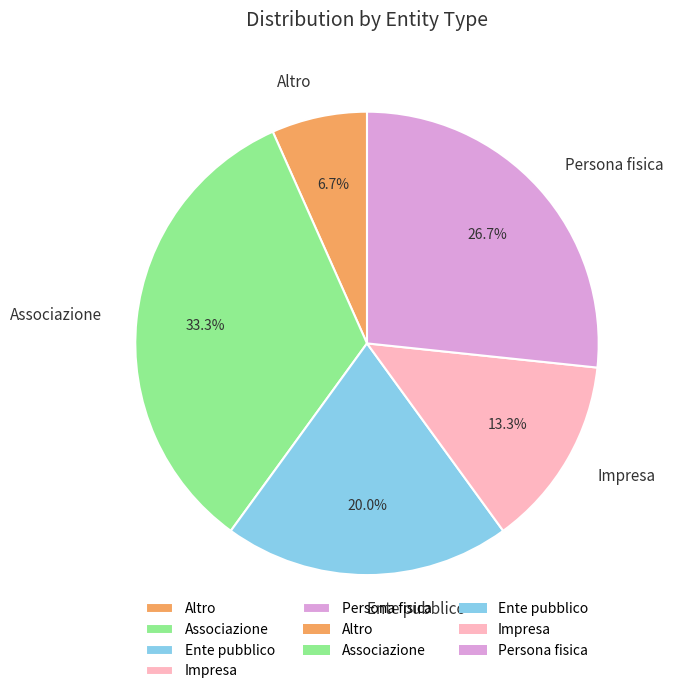

Approximately how many times larger is the value at Altro compared to Ente pubblico?

0.3